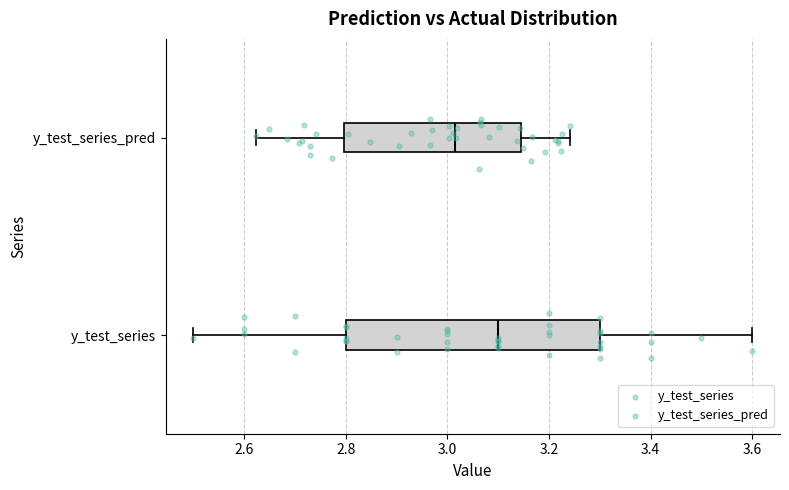

Which box has the furthest to the left median line?

y_test_series_pred